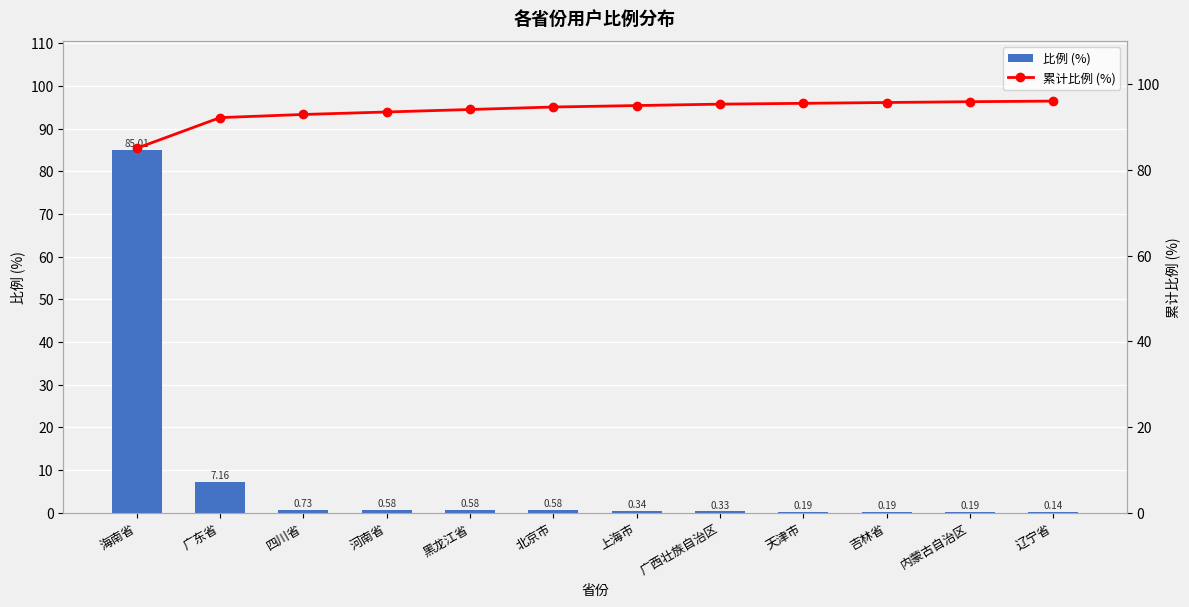

What is the label of the 9th bar from the right?

河南省